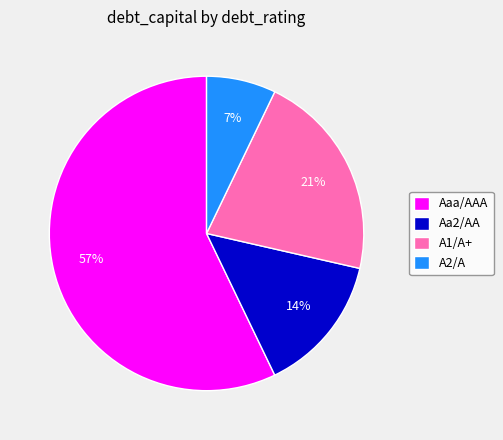

Is it true that A2/A is 7% of the pie?

True